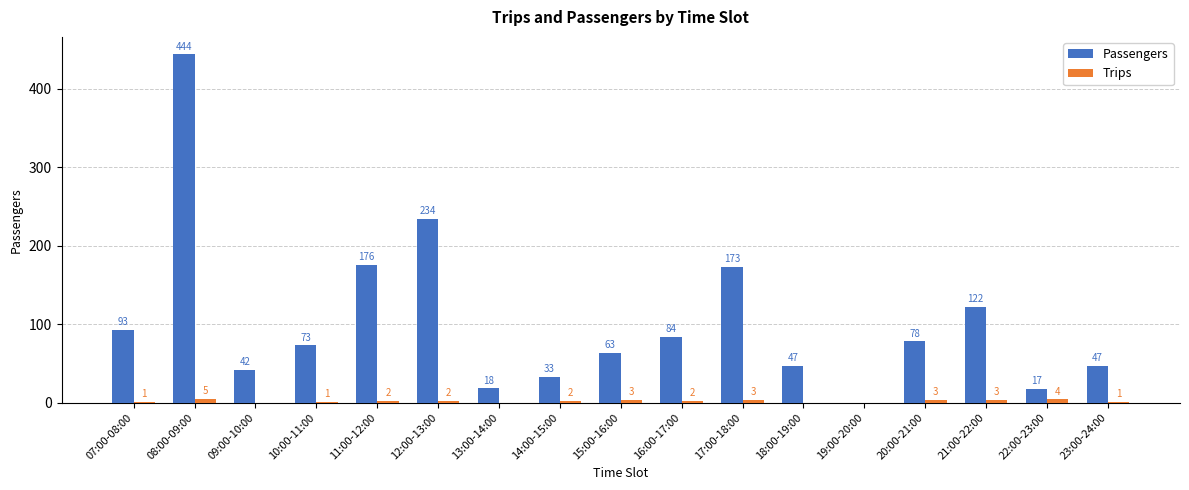

True or false: Trips has a value of 0 at 09:00-10:00.

True